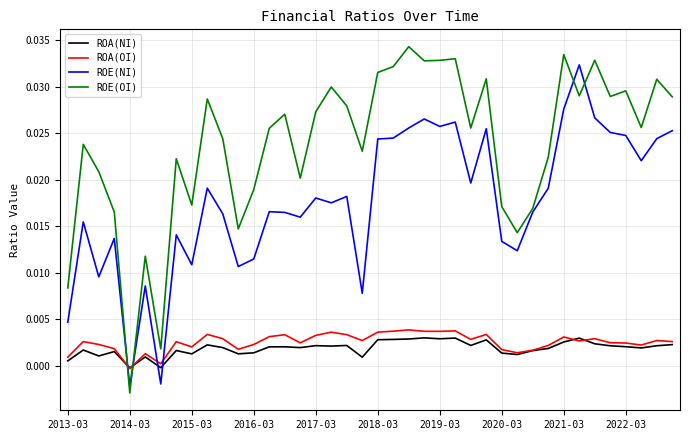

Which series has the largest range (max minus min)?

ROE(OI)